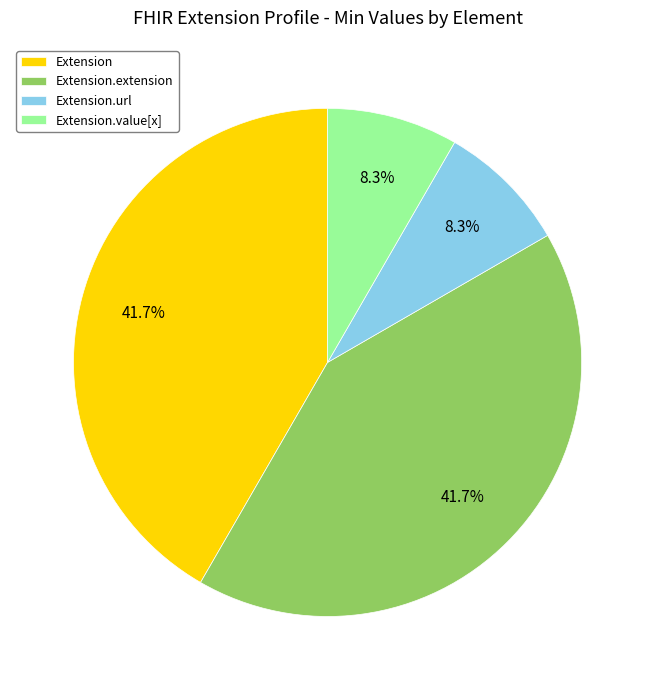

Between Extension.extension and Extension.url, which is larger?

Extension.extension